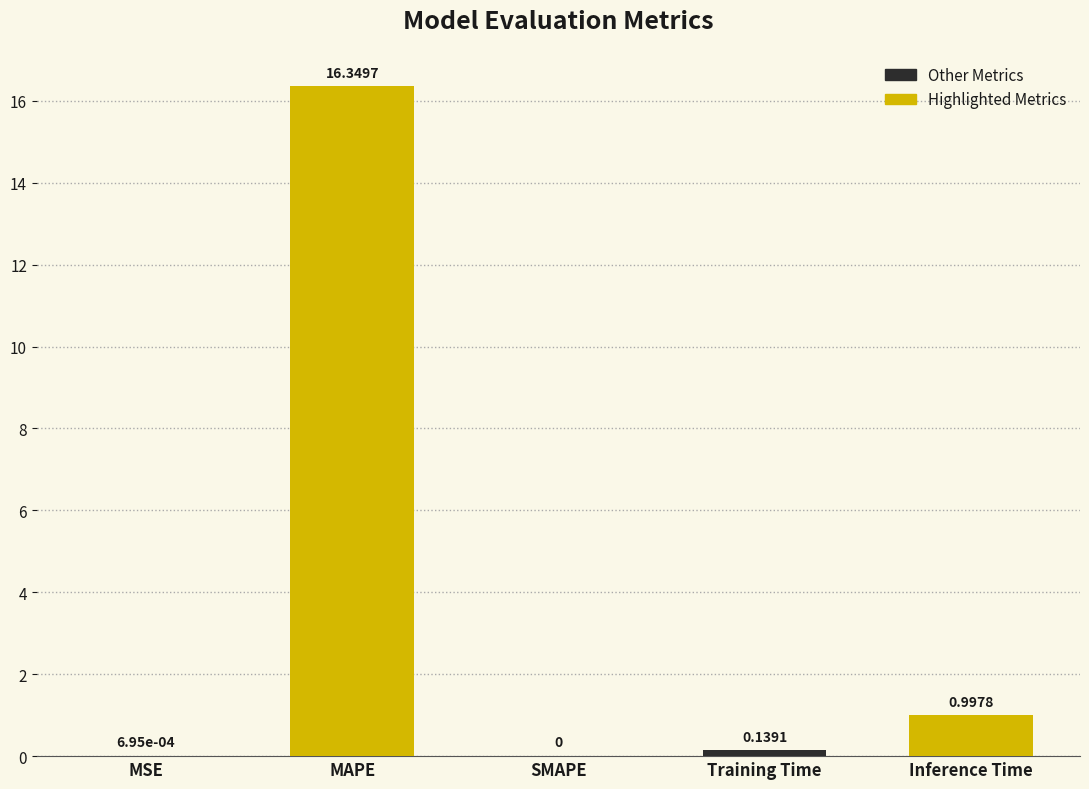

Where is the data nearest to the value 8?

Inference Time